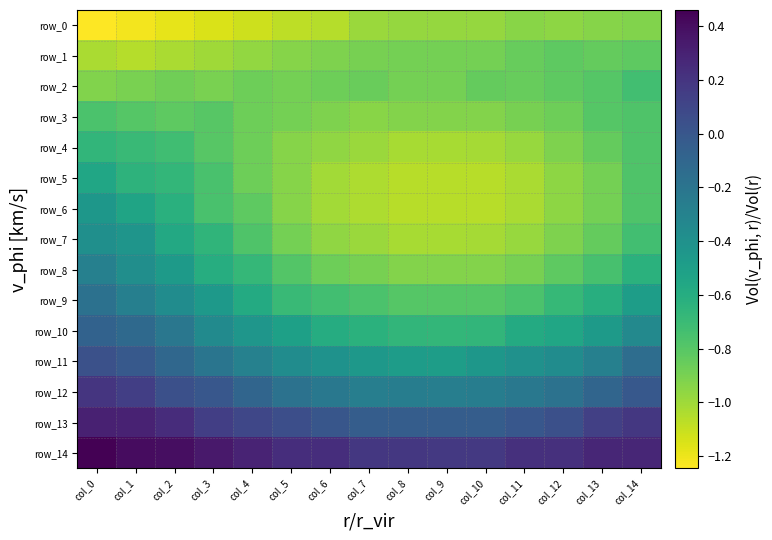

Which label corresponds to the largest value in the chart?

col_0